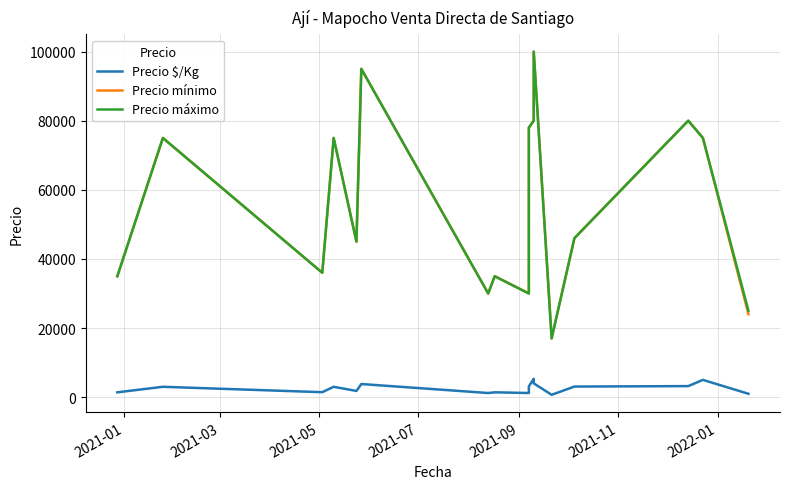

How many distinct data groups are displayed?

3